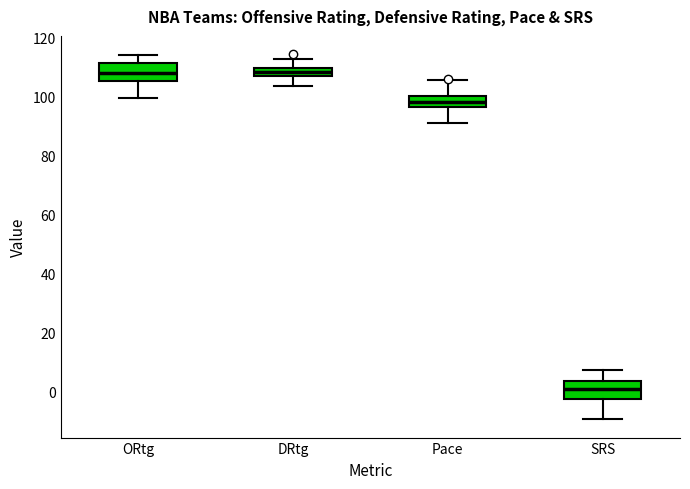

Where does the lower whisker of the box for SRS end on the y-axis? The values are not printed on the chart, so give them approximately, as read against the axis.

-10